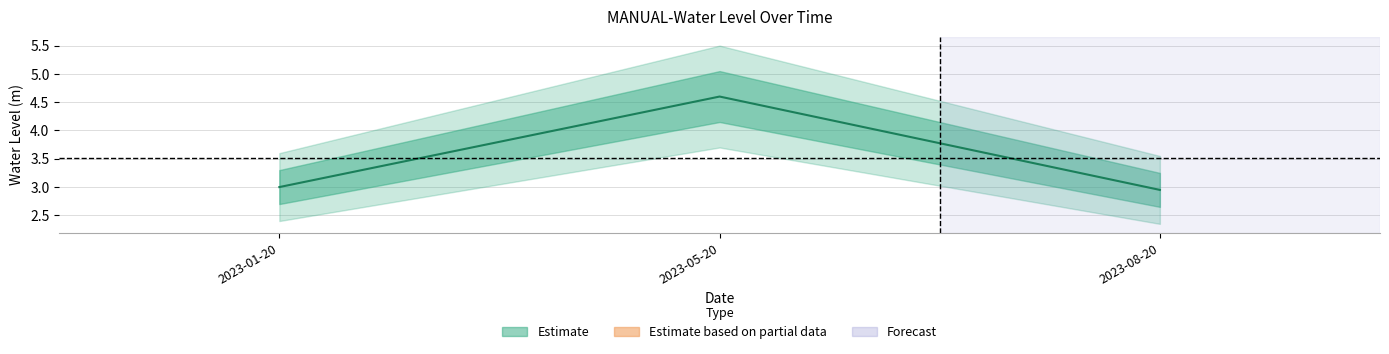

What position from the right is 2023-08-20?

1